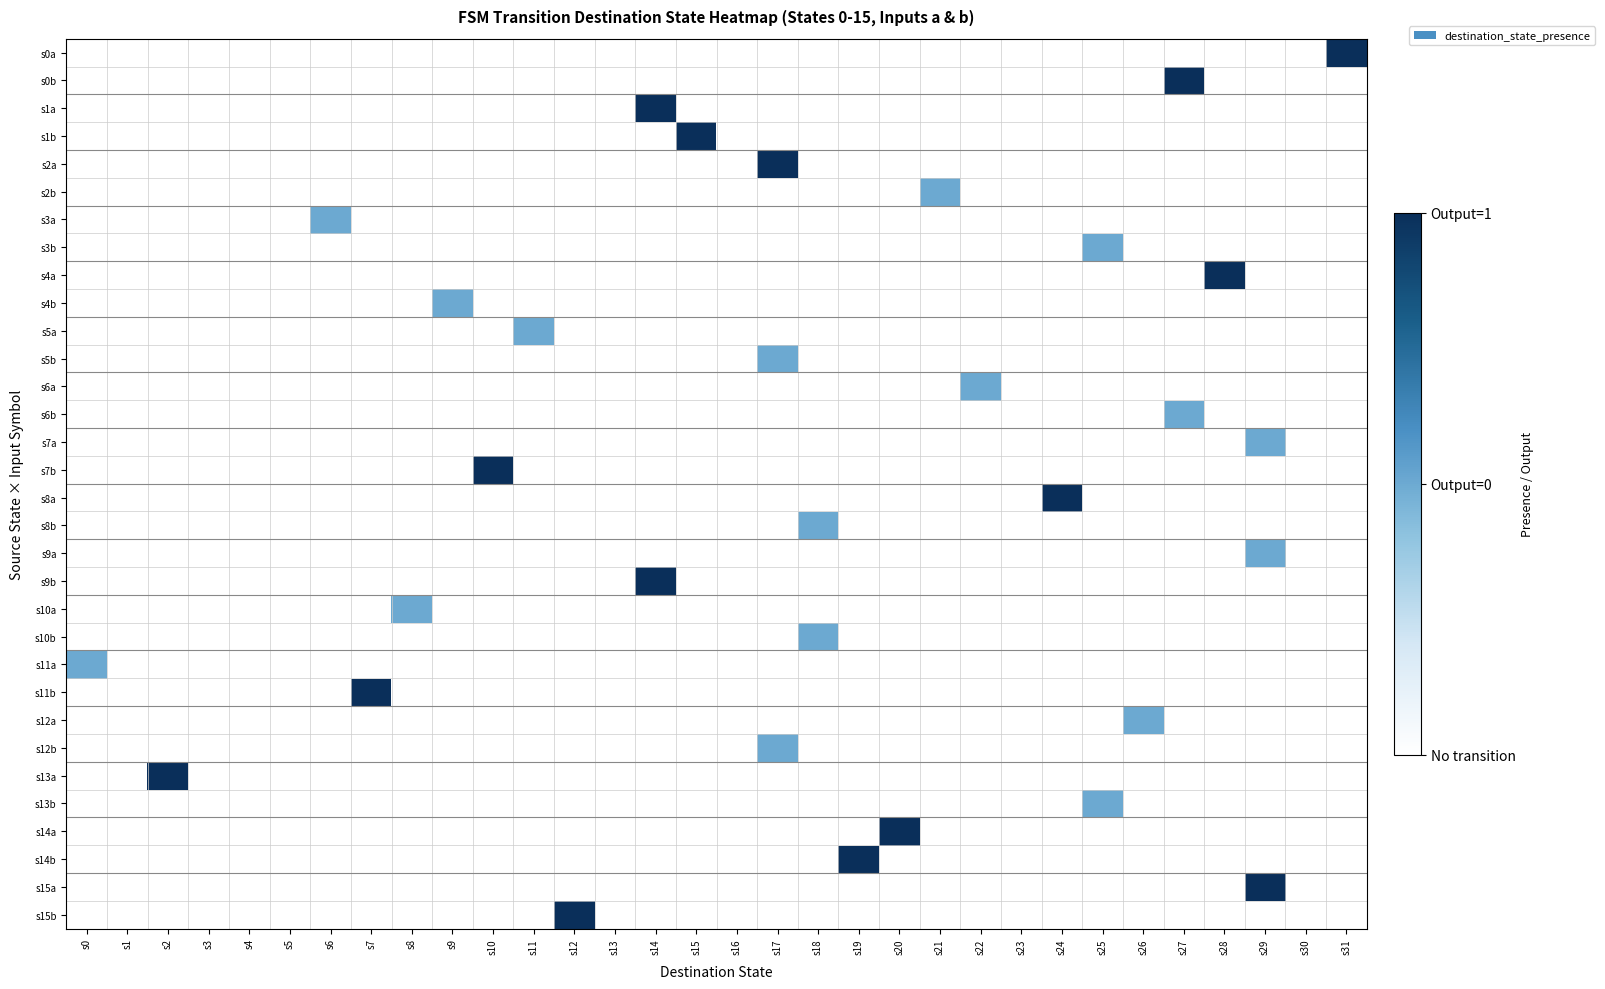

At s28, list the series in order from smallest to largest.

s0a, s0b, s1a, s1b, s2a, s2b, s3a, s3b, s4b, s5a, s5b, s6a, s6b, s7a, s7b, s8a, s8b, s9a, s9b, s10a, s10b, s11a, s11b, s12a, s12b, s13a, s13b, s14a, s14b, s15a, s15b, s4a